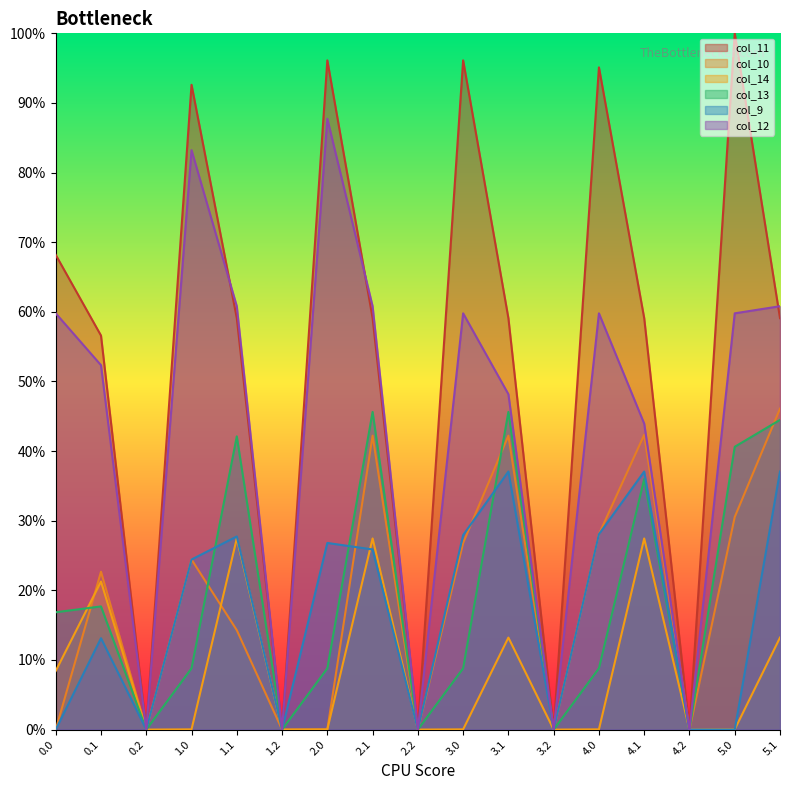

At which category does col_14 reach its first local valley?

0.2